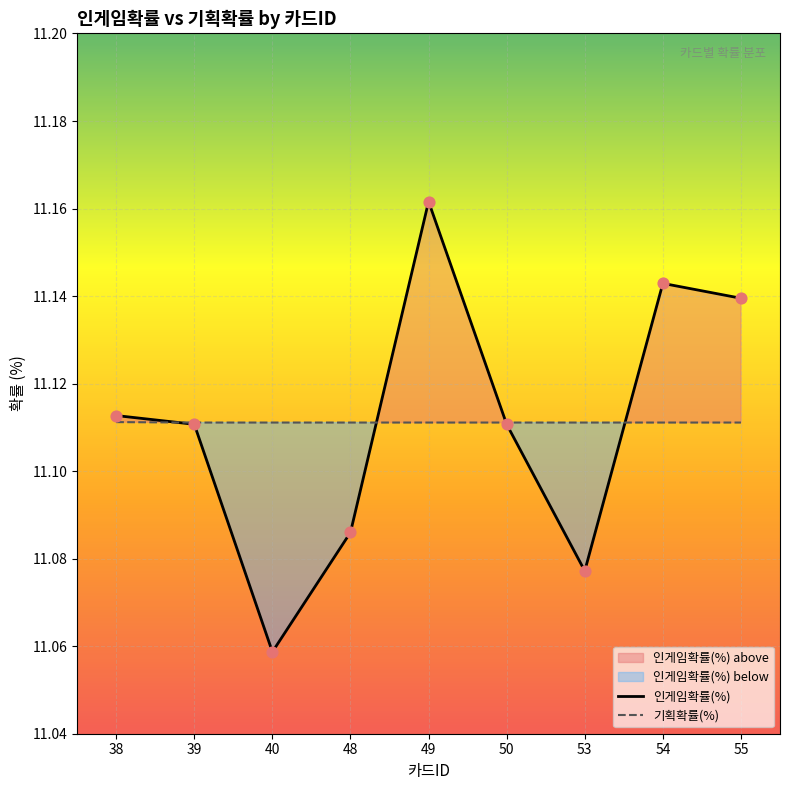

Which series reaches the minimum Y coordinate?

인게임확률(%)